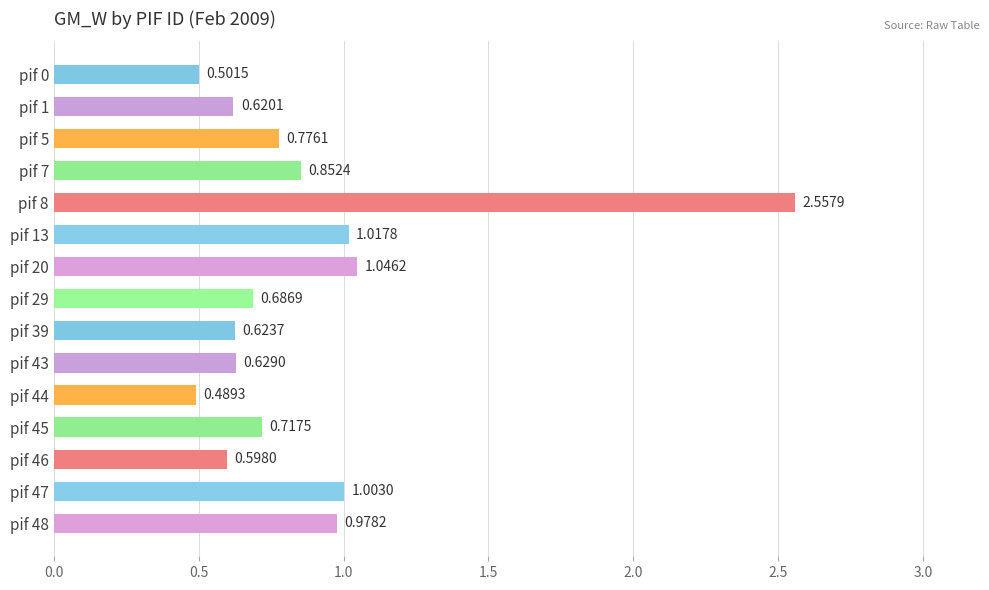

What is the change in value from pif 0 to pif 45?

+0.2